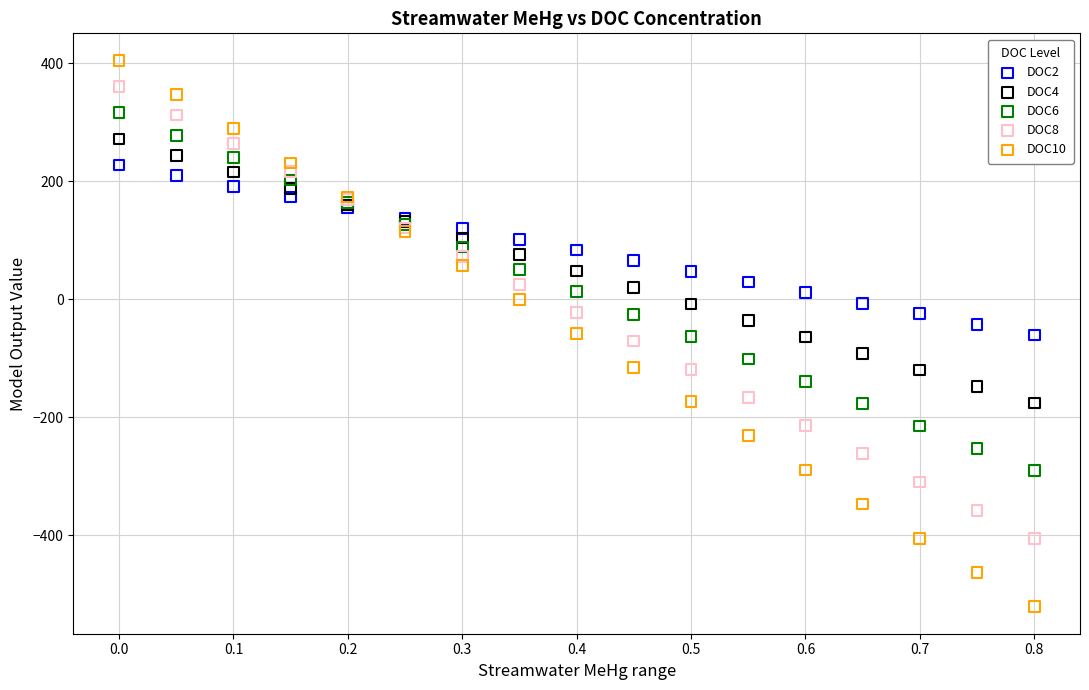

Which series contains the lowest Y value?

DOC10